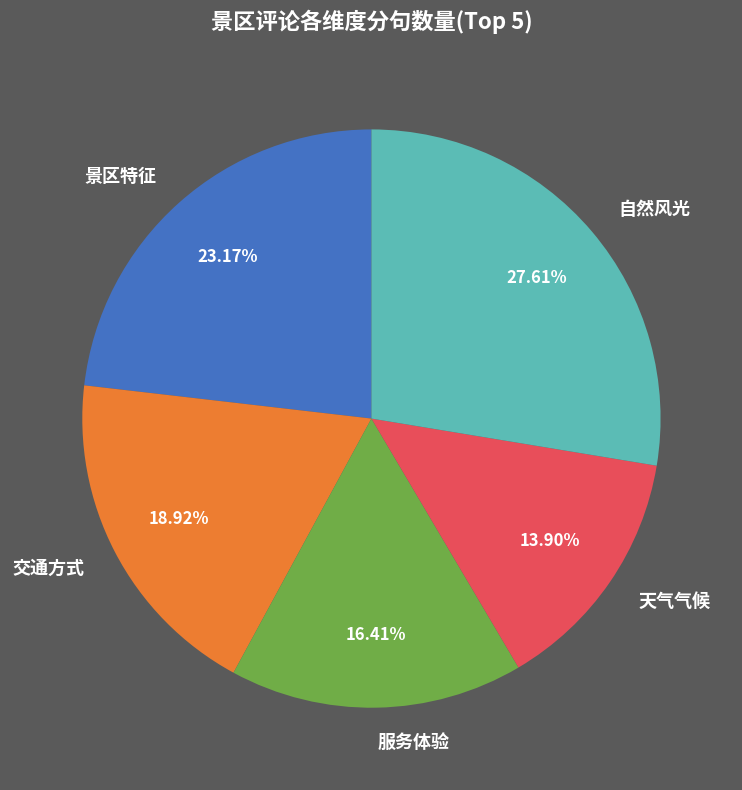

Approximately how many times larger is the value at 天气气候 compared to 景区特征?

0.6